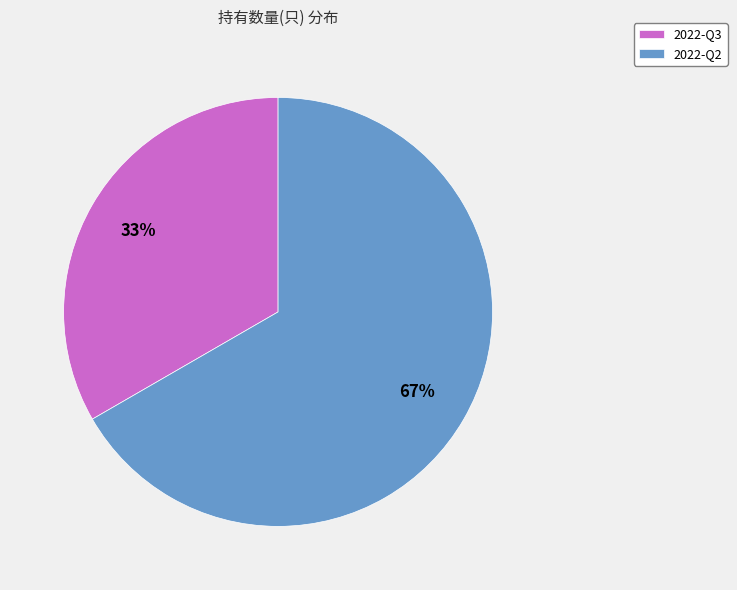

What percentage is the 2022-Q2 slice, to the nearest percent?

67%